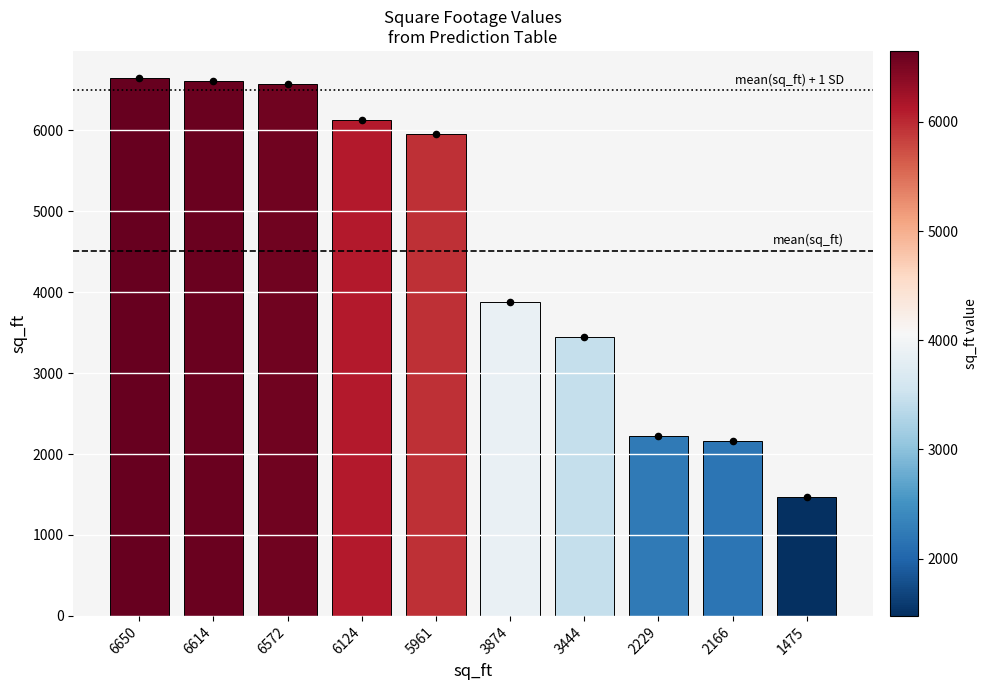

Approximately how many times larger is the value at 3444 compared to 6614?

0.5